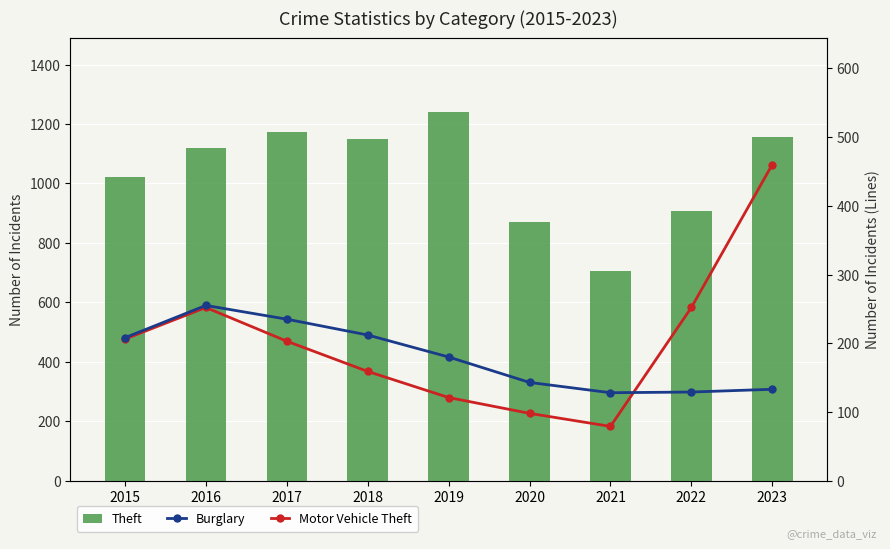

What is the value of the Motor Vehicle Theft bar at the 7th from the left?

79